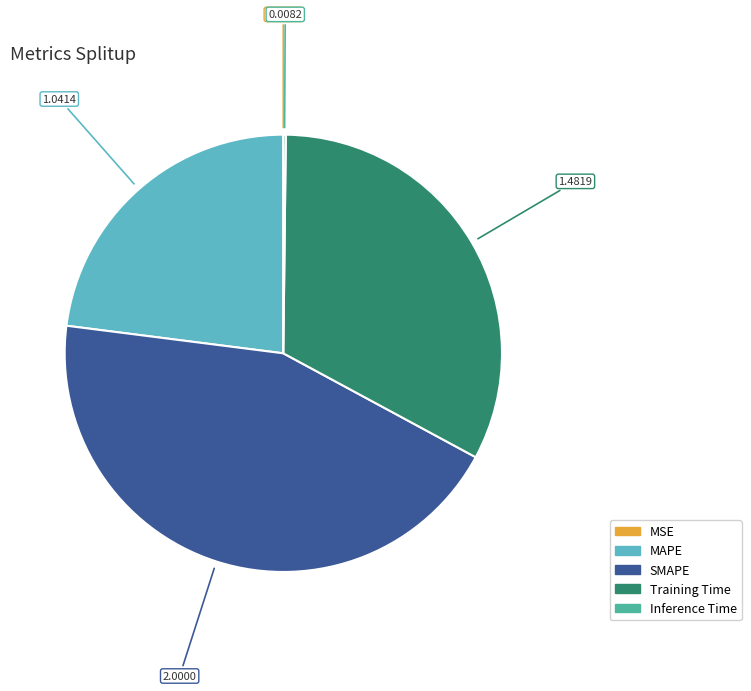

Which category has the biggest portion of the pie?

SMAPE